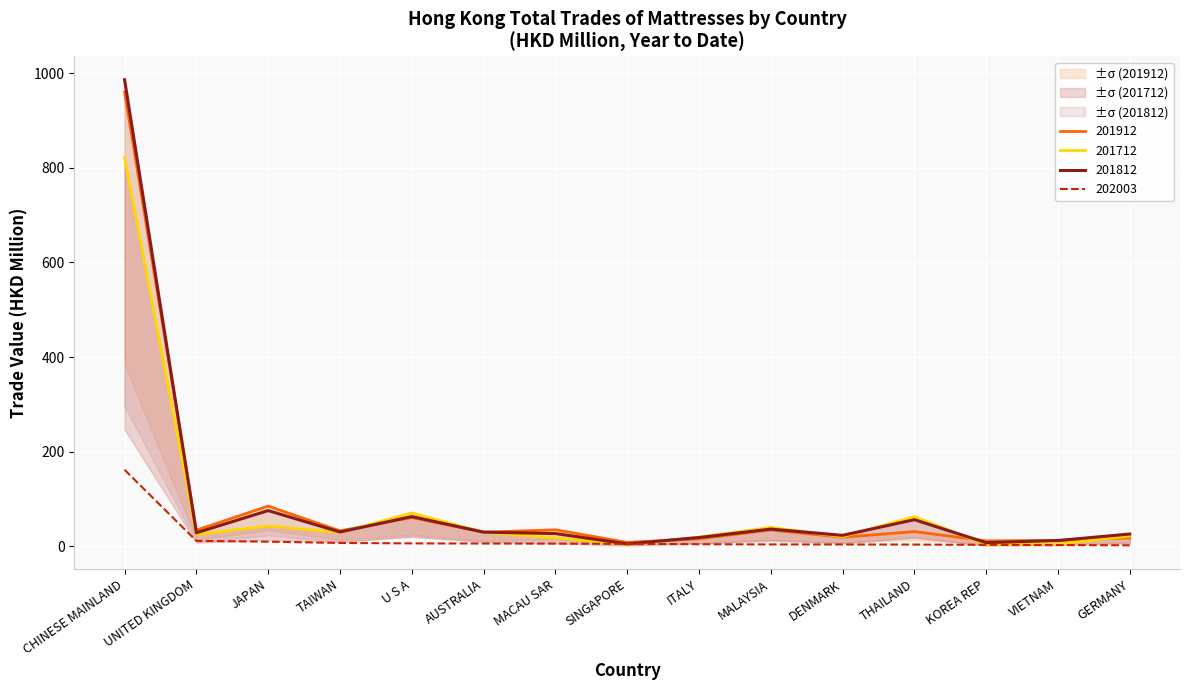

What is the label of the 4th point from the left?

TAIWAN